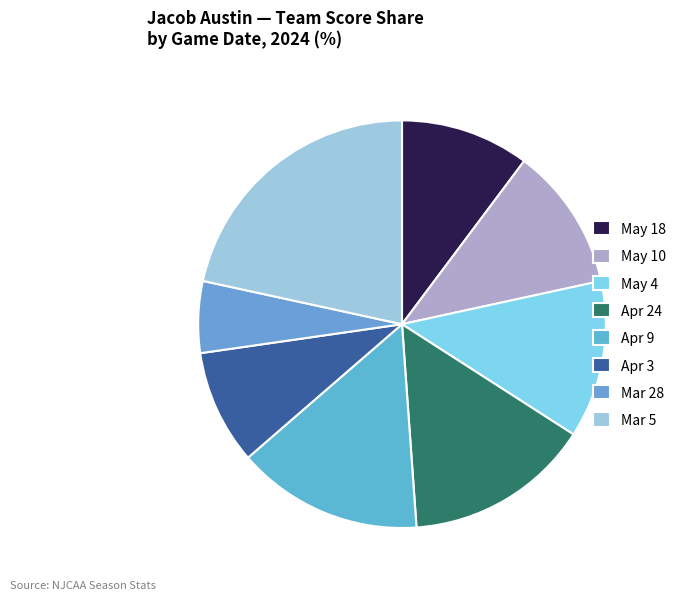

Which slice is the largest?

Mar 5